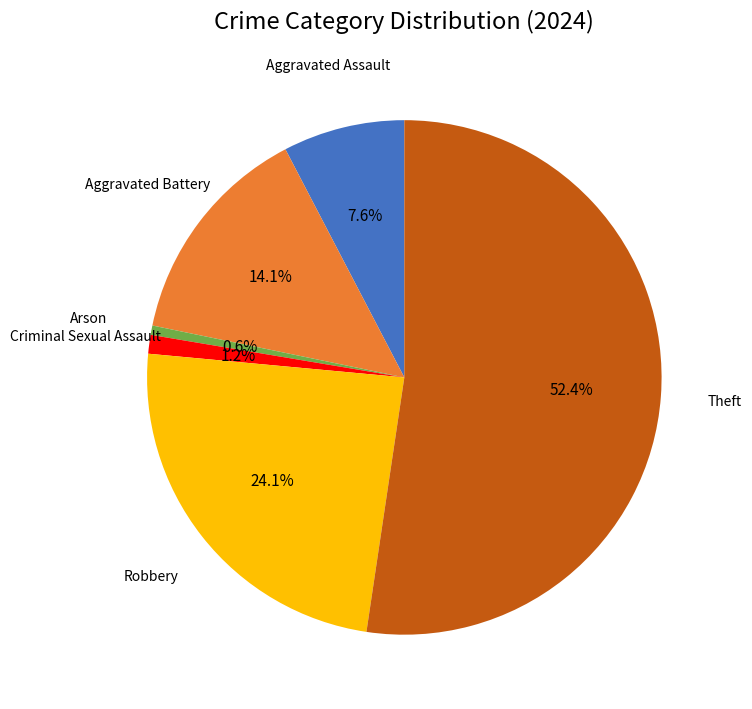

Does any single category account for the majority?

Yes